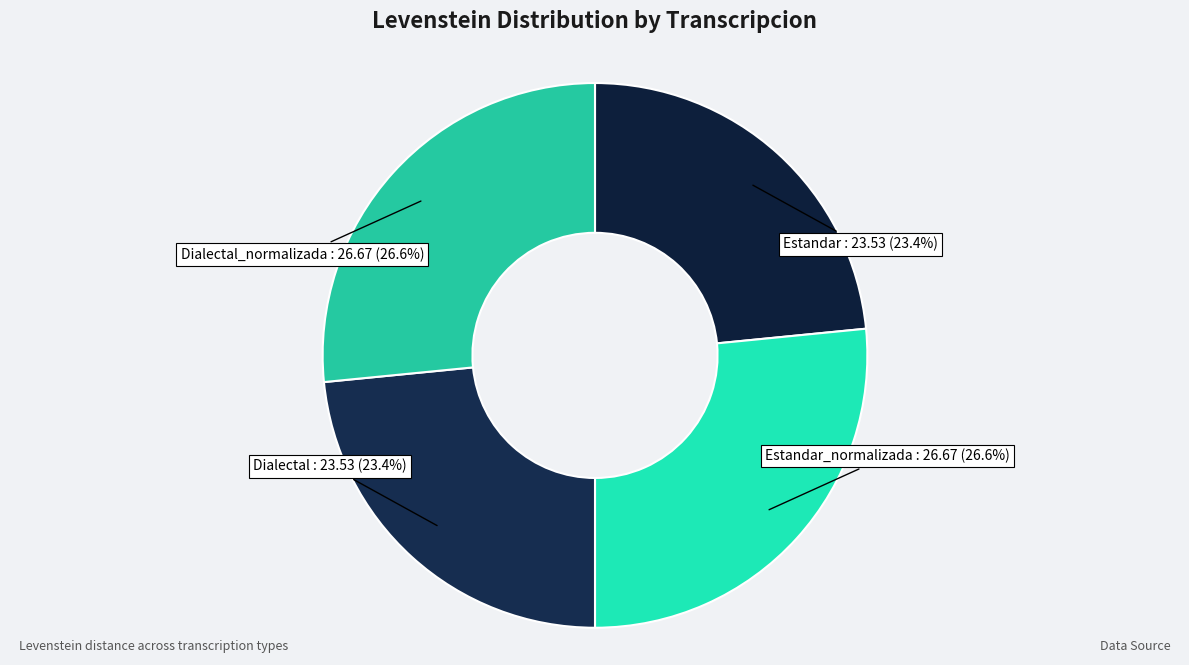

Is Estandar the majority of the pie?

No